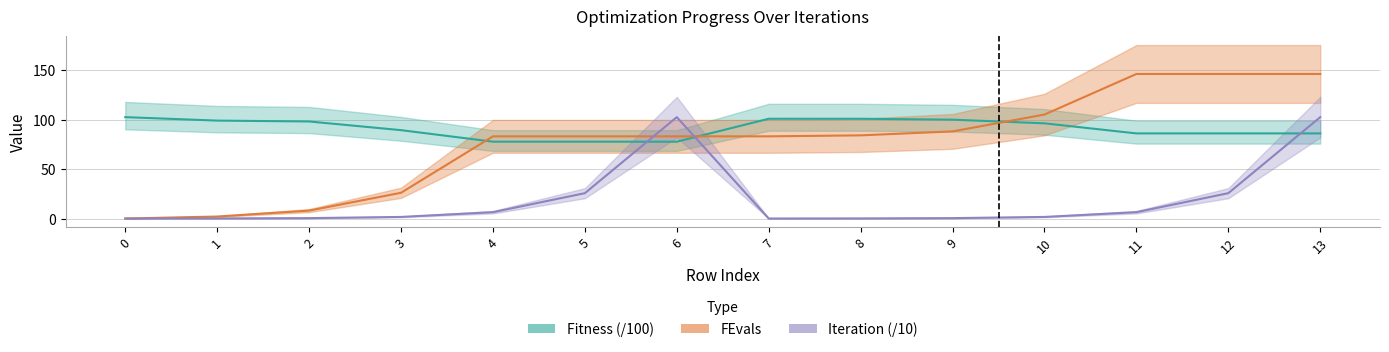

Does the chart have visible grid lines?

Yes